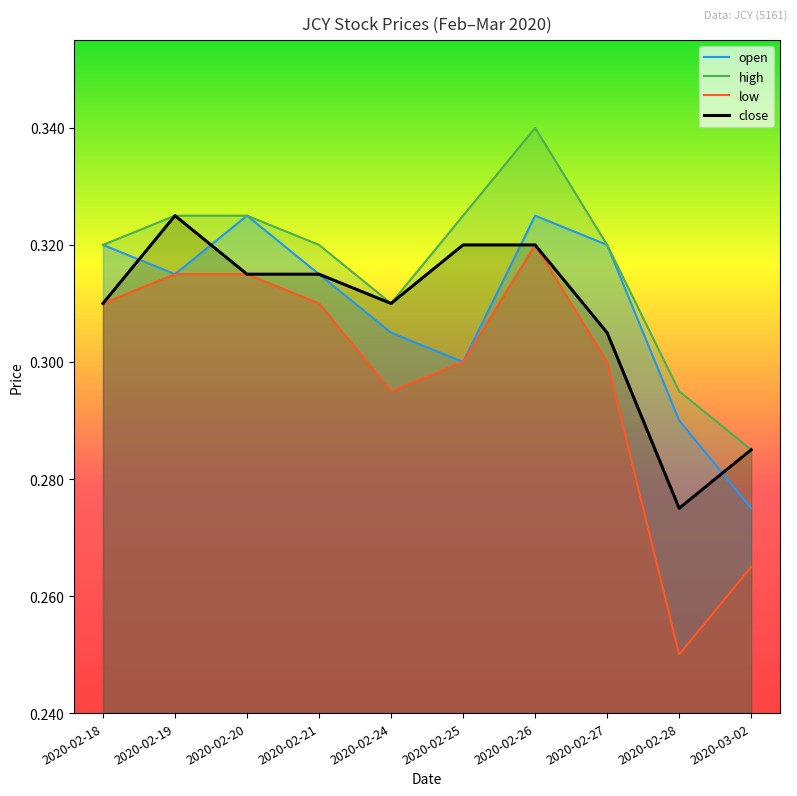

List the series in order of their peak value, highest first.

high, open, close, low